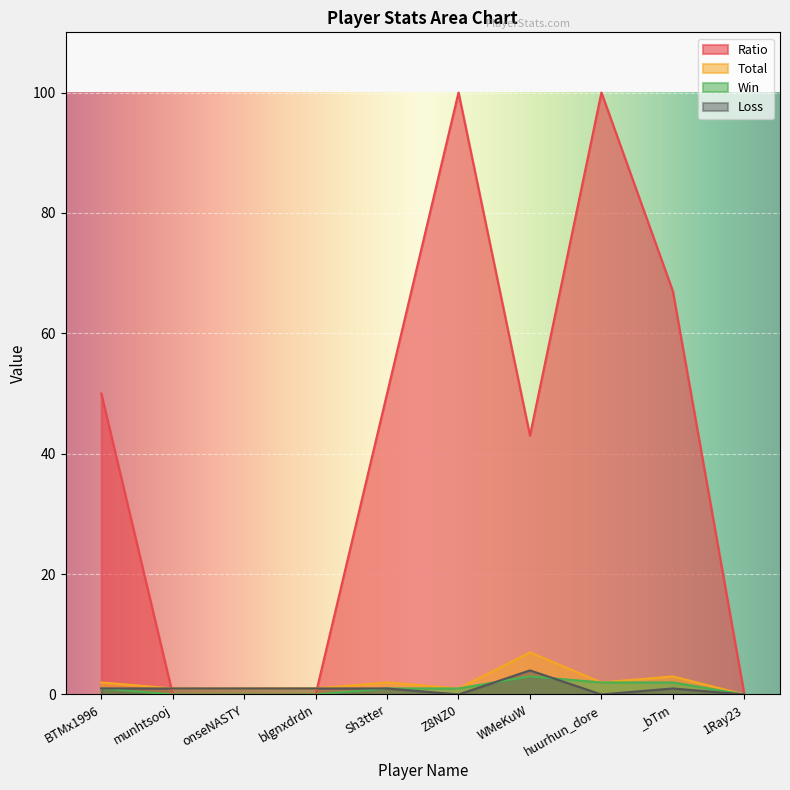

Between _bTm and onseNASTY, which is larger?

_bTm